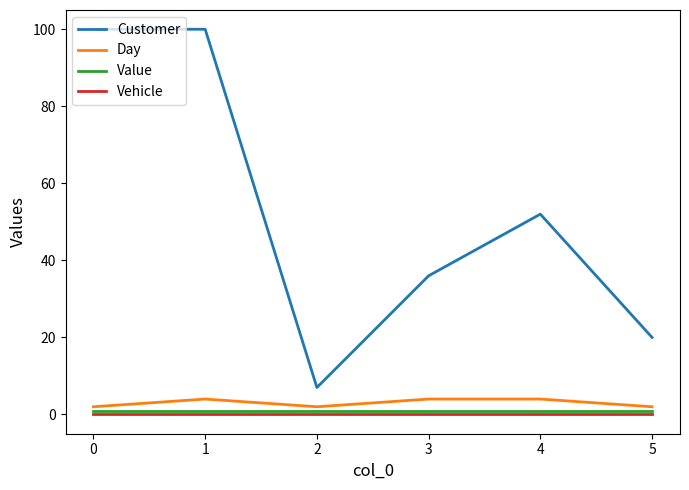

The value of Vehicle at 0 is 0. True or false?

True